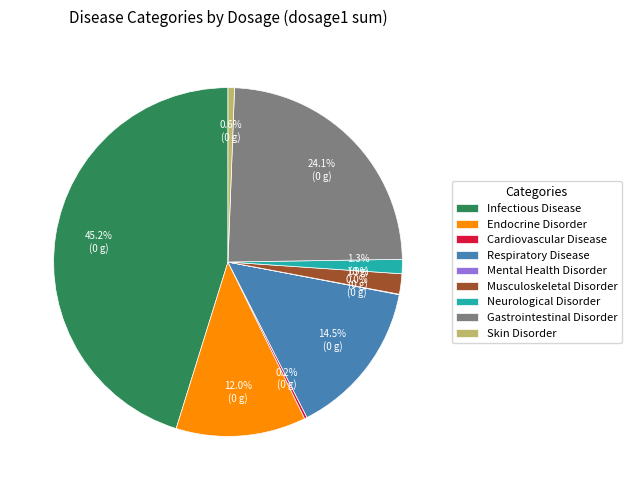

Which category has the biggest portion of the pie?

Infectious Disease